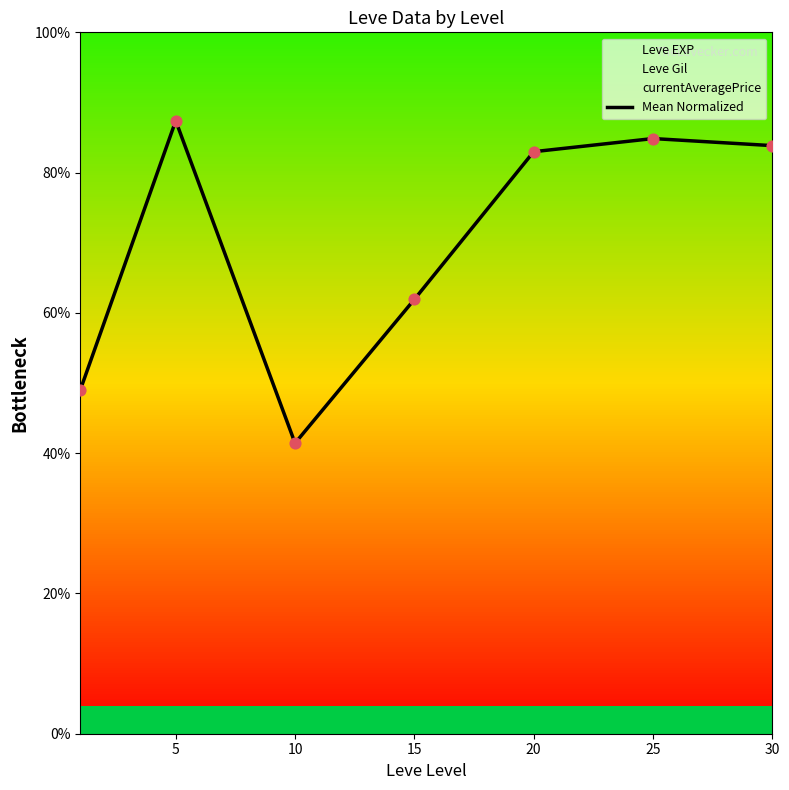

Approximately how many times larger is the value at 25 compared to 20?

1.0